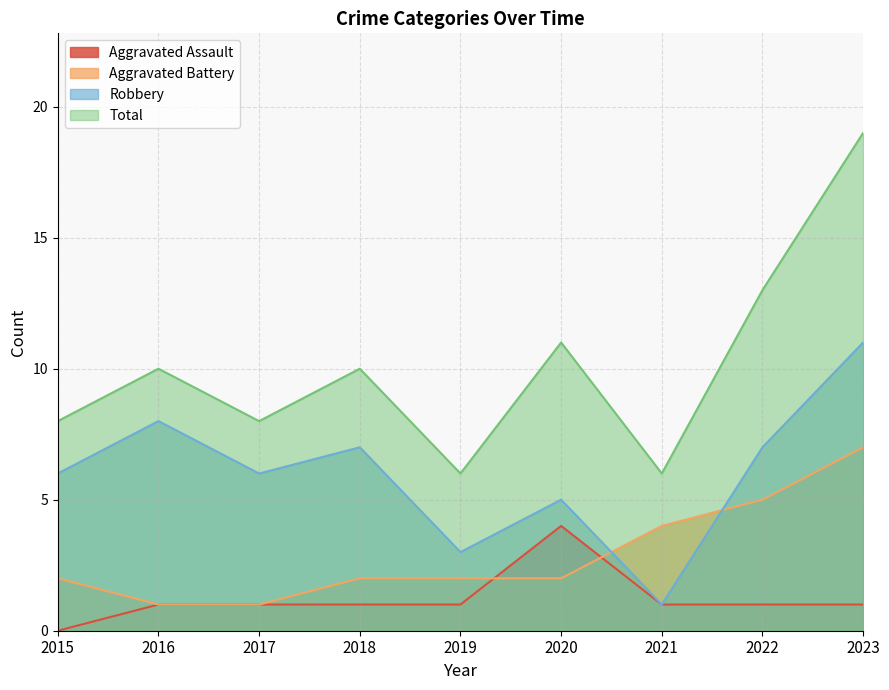

What is the lowest value of the Total series?

6